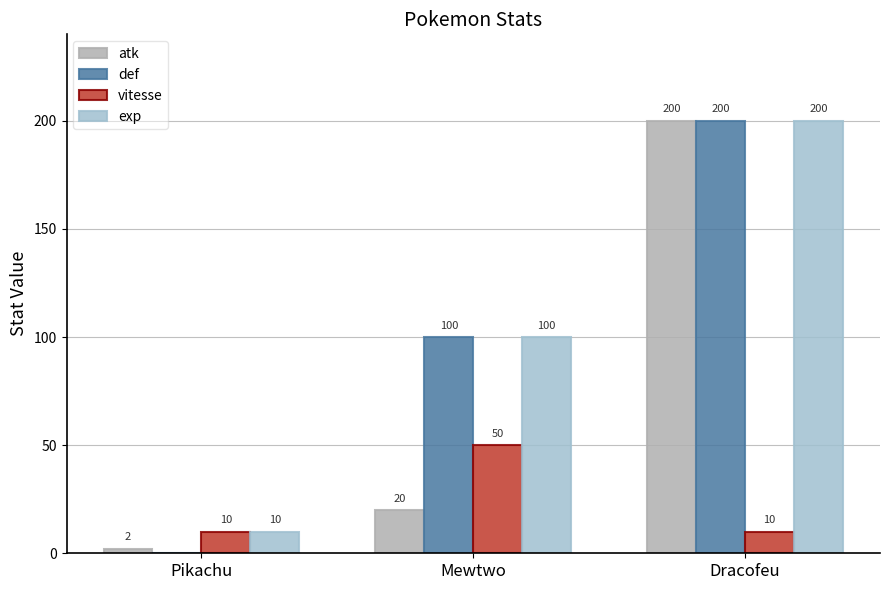

What is the maximum value shown in the chart?

200